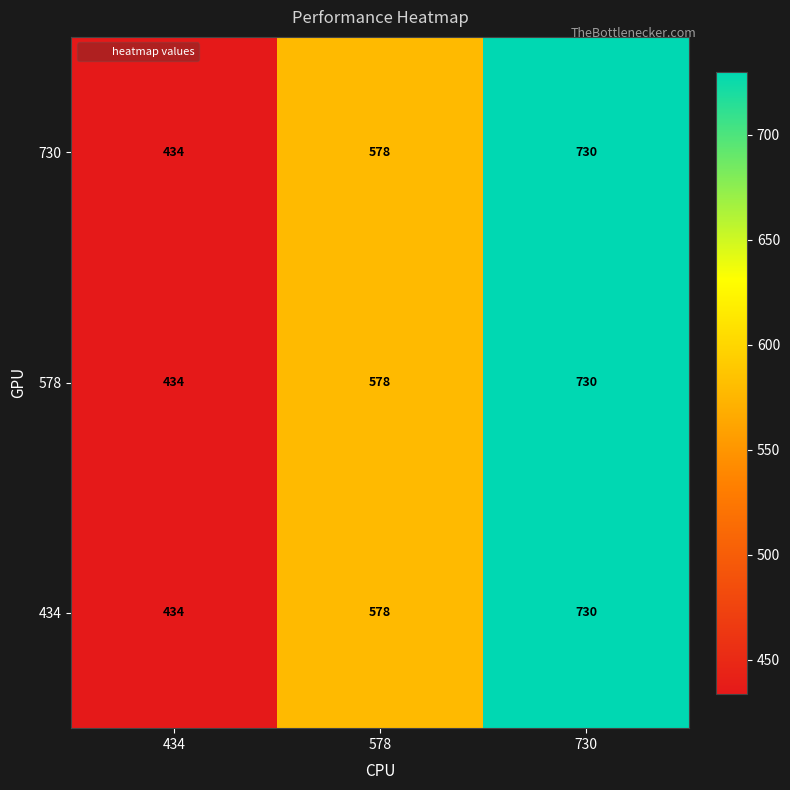

What is the average value of the 434 series?

581